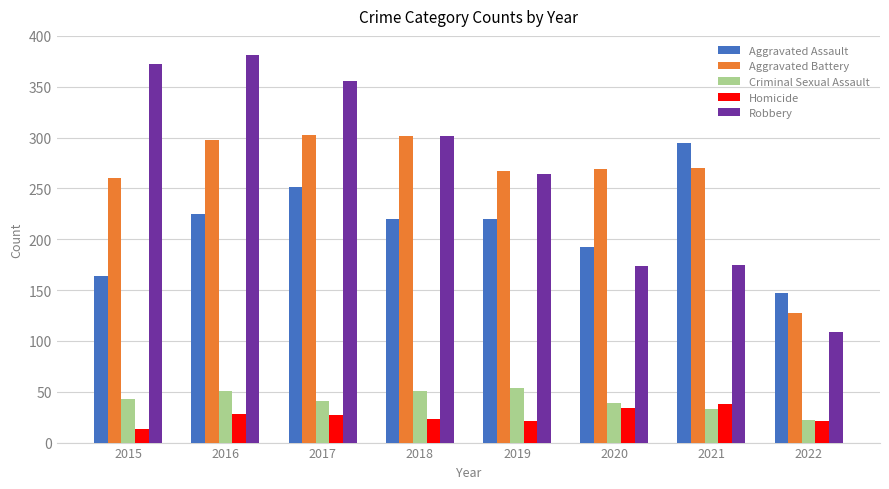

The Aggravated Battery series shows 427 at 2016. True or false?

False